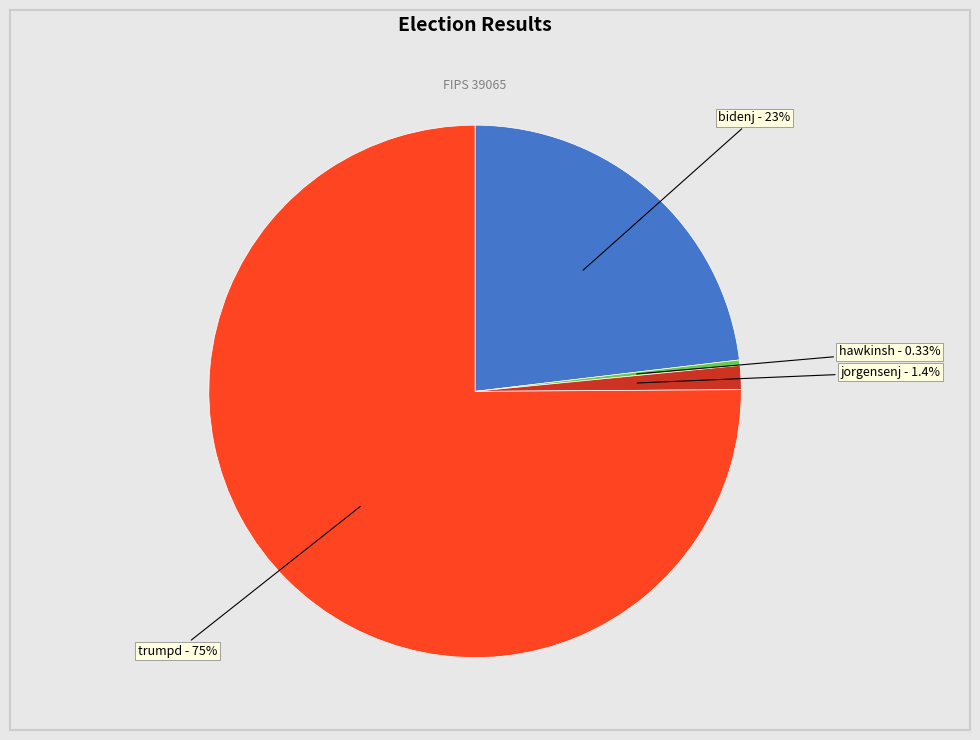

Does any single category account for the majority?

Yes